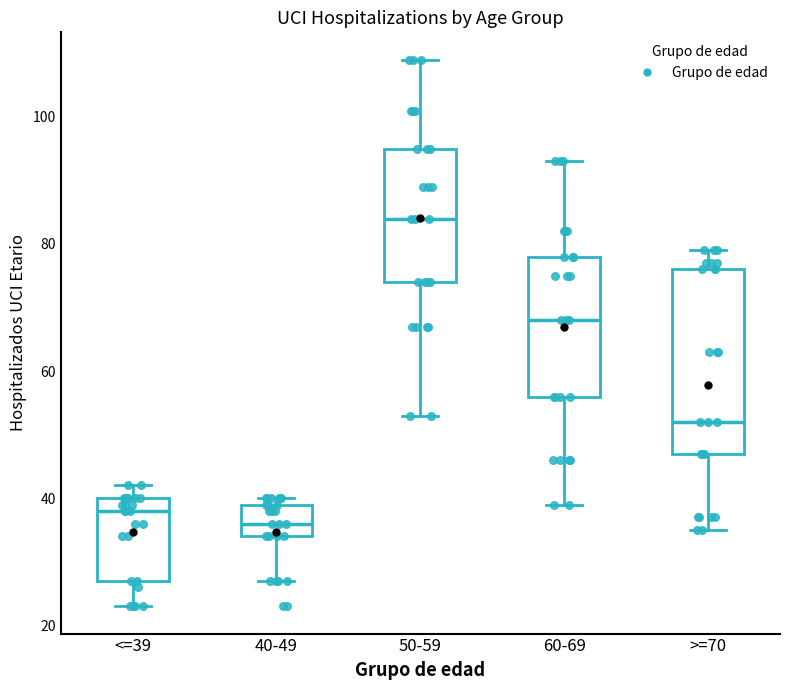

Reading left to right, transcribe this box plot: for each box, give where its median line is, the range the box spans, and where its two whiskers end, as read against the y-axis. The values are not printed on the chart, so give them approximately, as read against the axis.

<=39: median 38, box 28 to 40, whiskers 24 to 42
40-49: median 36, box 34 to 40, whiskers 28 to 40 (just above the box's upper edge)
50-59: median 84, box 74 to 96, whiskers 54 to 110
60-69: median 68, box 56 to 78, whiskers 40 to 94
>=70: median 52, box 48 to 76, whiskers 36 to 80